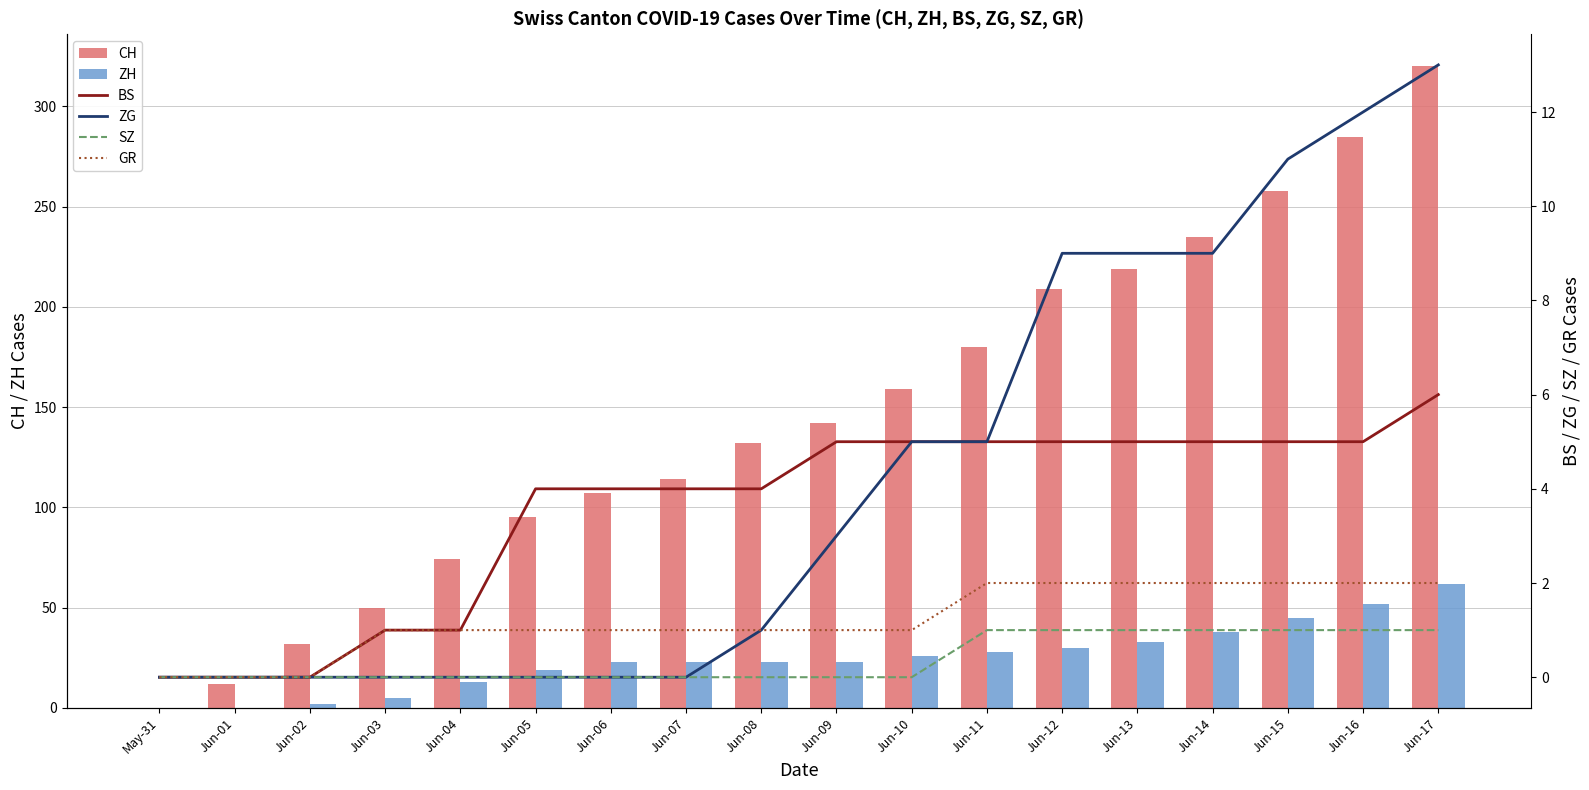

What is the average value of the CH series?

146